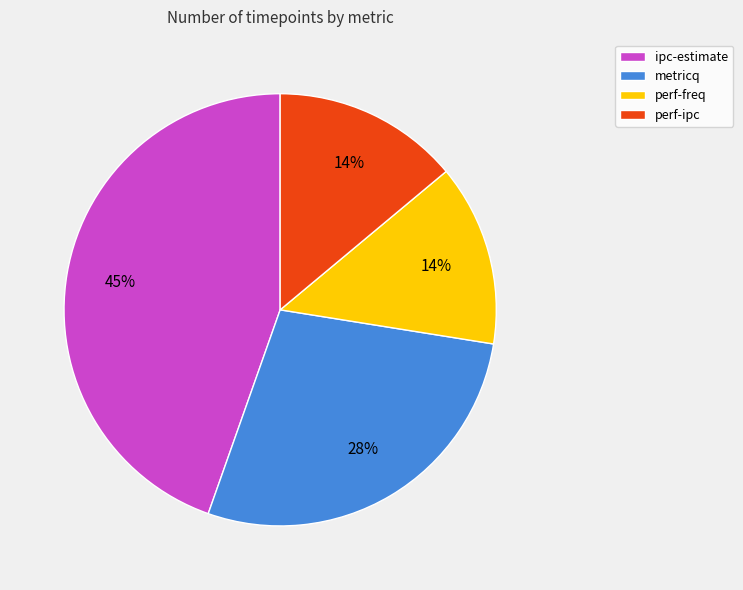

To the nearest percent, what is the difference between the largest and smallest slice percentages?

31%